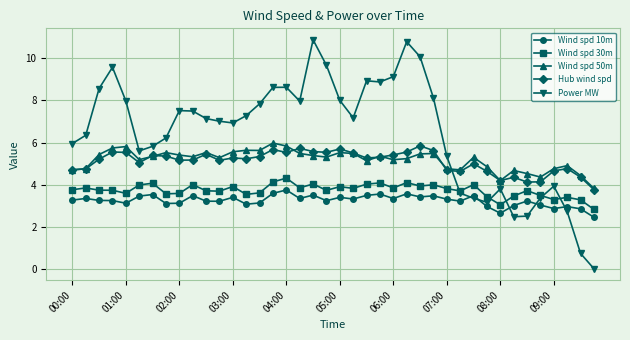

What is the value of the Power MW point at the 13th from the left?

6.9